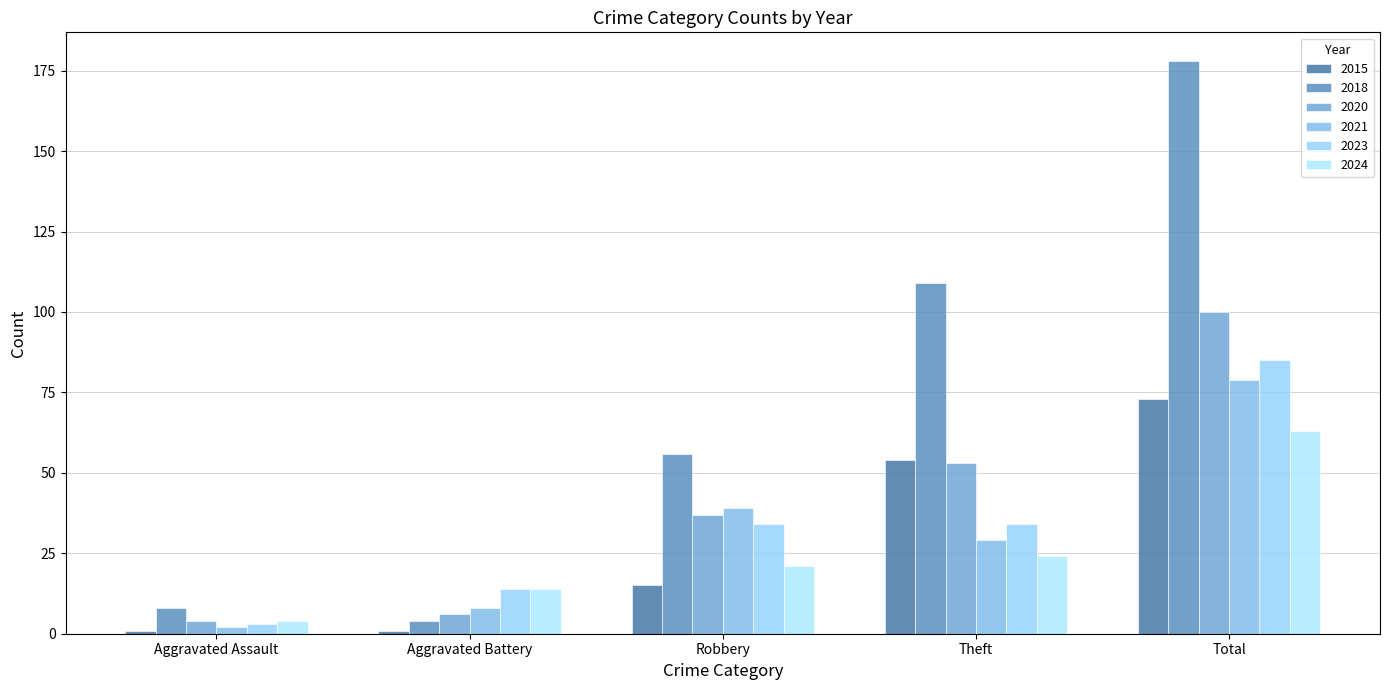

What is the difference between the maximum and minimum values in the 2018 series?

174